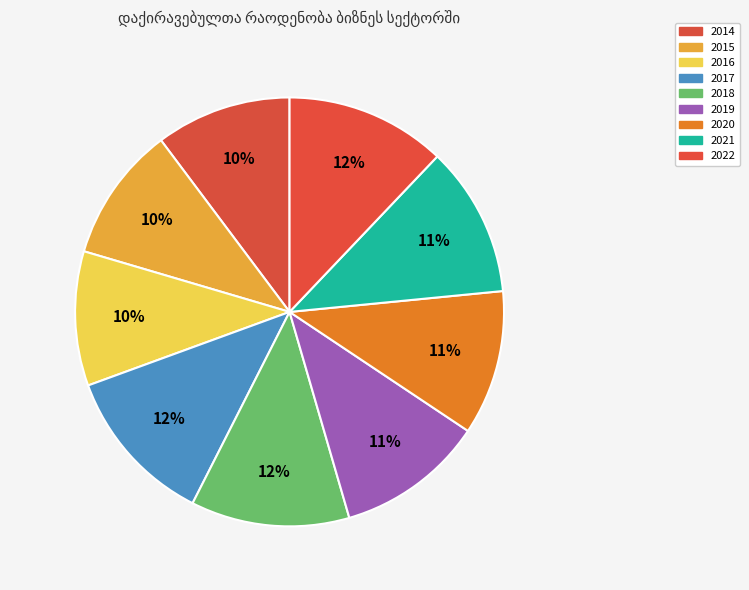

The 2021 slice represents 17% of the pie. True or false?

False